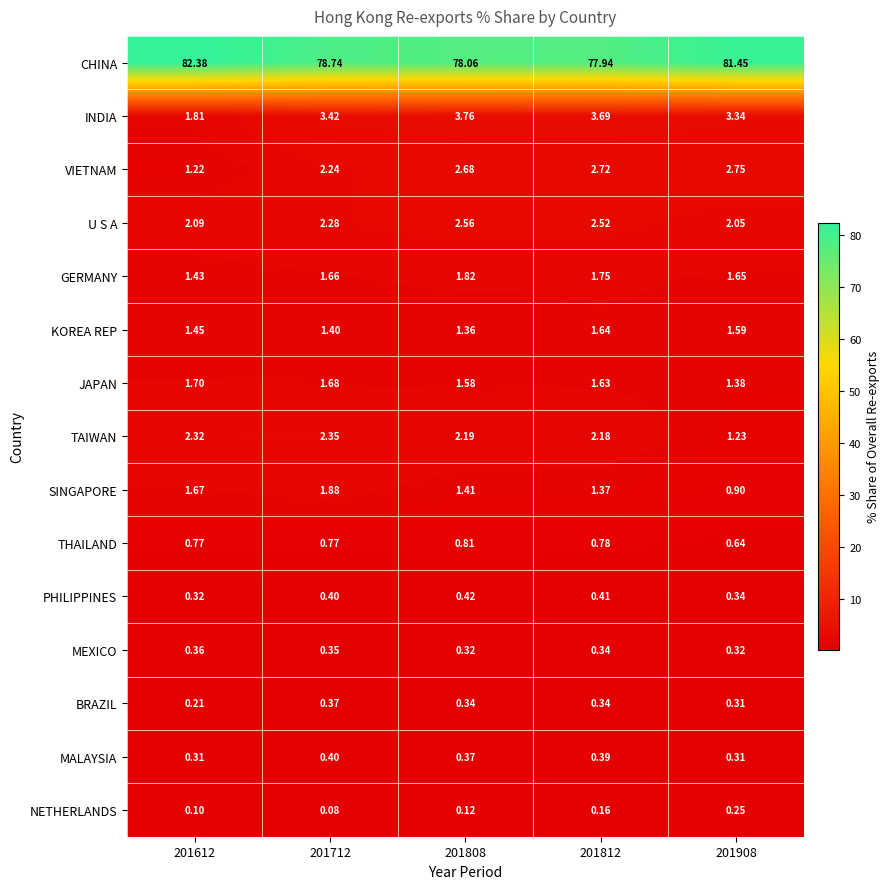

Which series has the widest spread of values?

CHINA